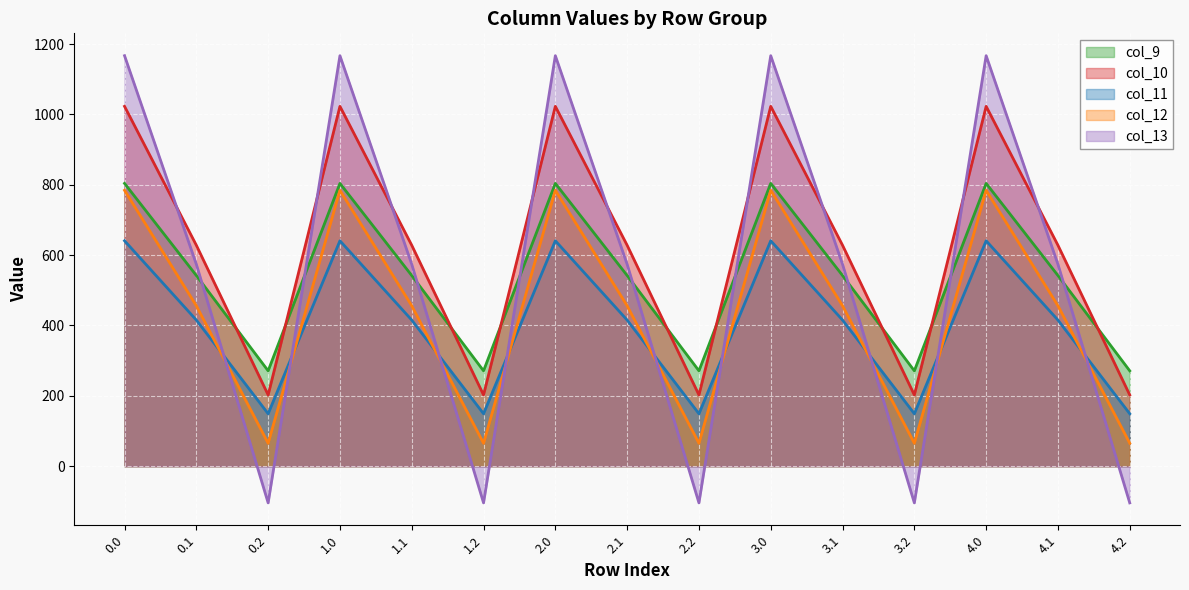

Count the number of data series in this chart.

5